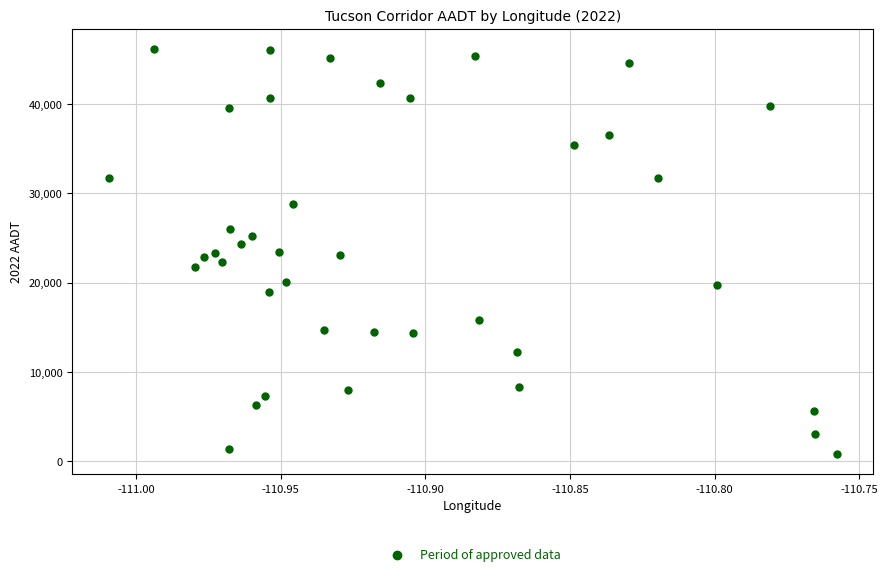

What is the range of Y values (max minus min)?

45307